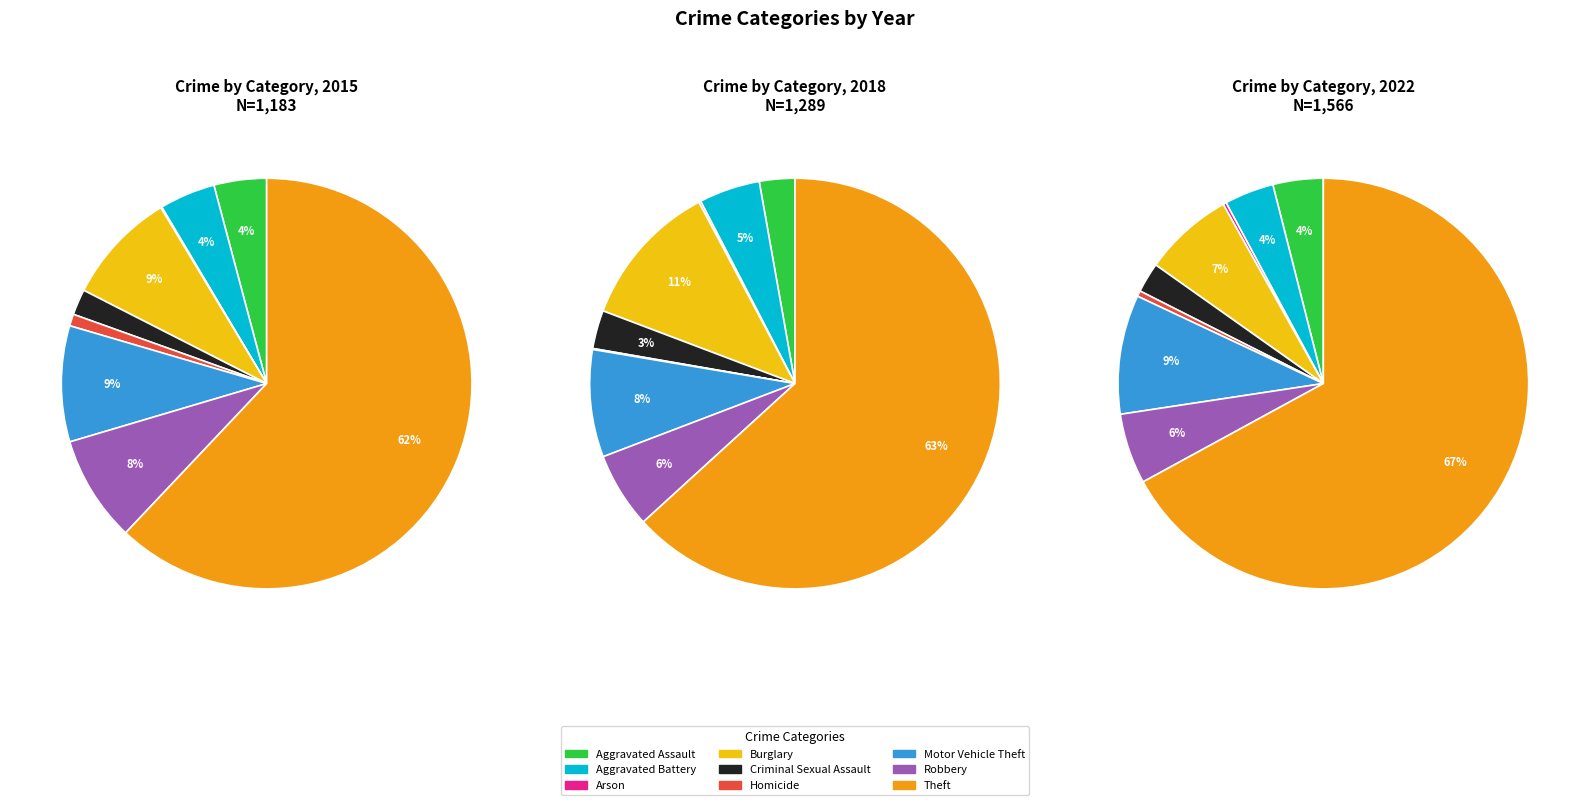

Count the number of slices in the pie.

9